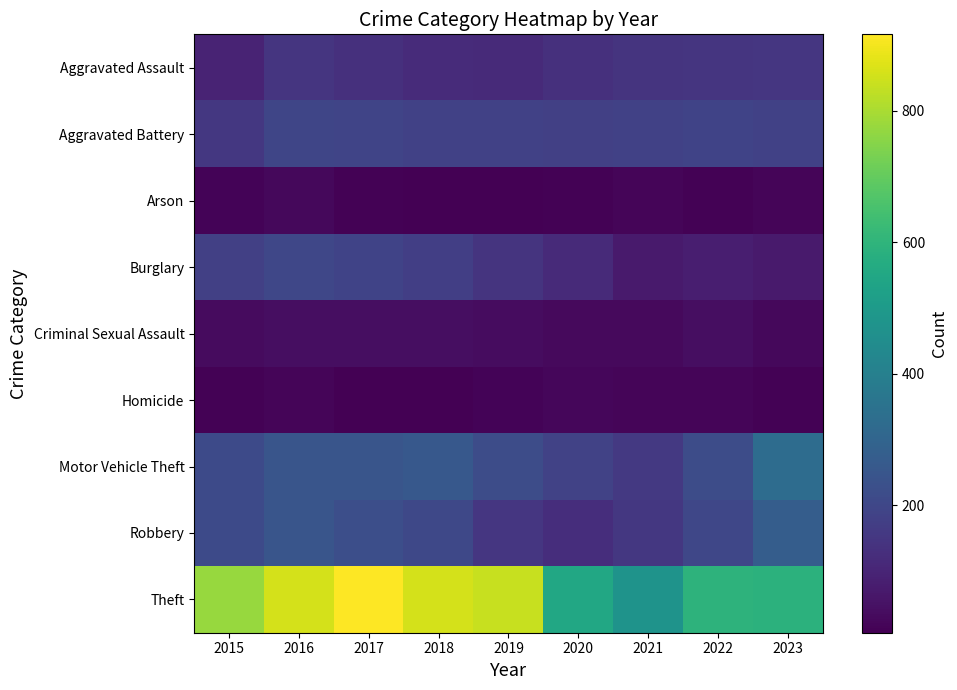

What is the smallest value displayed?

6